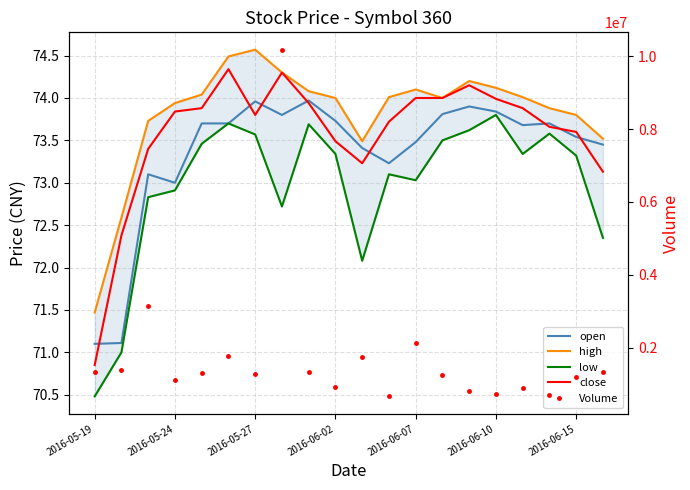

Reading left to right, extract all data points from this chart.

open: 71.1	71.1	73.1	73.0	73.7	73.7	74.0	73.8	74.0	73.7	73.4	73.2	73.5	73.8	73.9	73.8	73.7	73.7	73.5	73.5
high: 71.5	72.6	73.7	73.9	74.0	74.5	74.6	74.3	74.1	74.0	73.5	74.0	74.1	74.0	74.2	74.1	74.0	73.9	73.8	73.5
low: 70.5	71.0	72.8	72.9	73.5	73.7	73.6	72.7	73.7	73.3	72.1	73.1	73.0	73.5	73.6	73.8	73.3	73.6	73.3	72.3
close: 70.8	72.4	73.4	73.8	73.9	74.3	73.8	74.3	73.9	73.5	73.2	73.7	74.0	74.0	74.2	74.0	73.9	73.7	73.6	73.1
Volume: 1346470.0	1387928.0	3160007.0	1125497.0	1301694.0	1771739.0	1272680.0	10175297.0	1343134.0	927231.0	1741571.0	667850.0	2123957.0	1241874.0	816293.0	746920.0	895582.0	711826.0	1186466.0	1349883.0